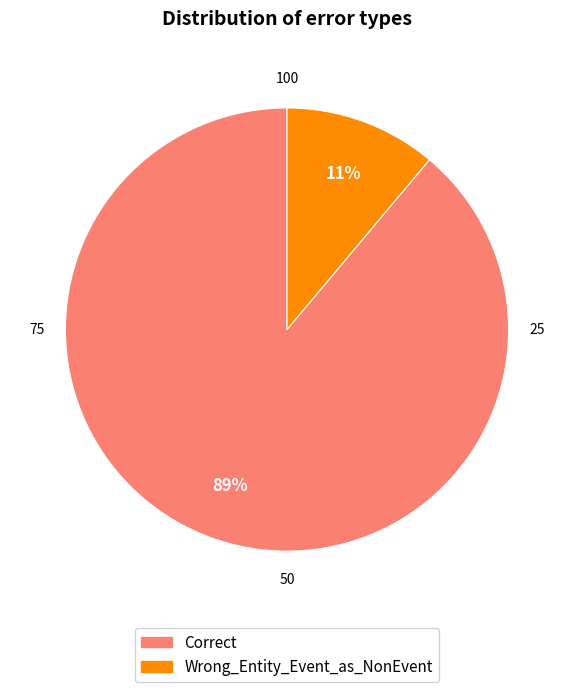

Does Wrong_Entity_Event_as_NonEvent represent more than half of the total?

No